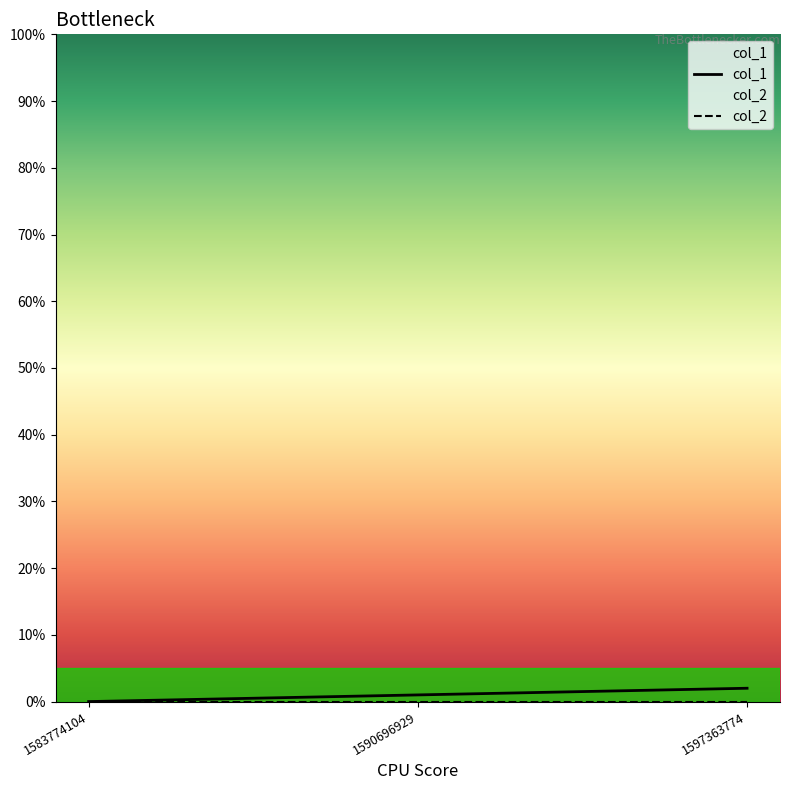

Which series has the largest range (max minus min)?

col_1